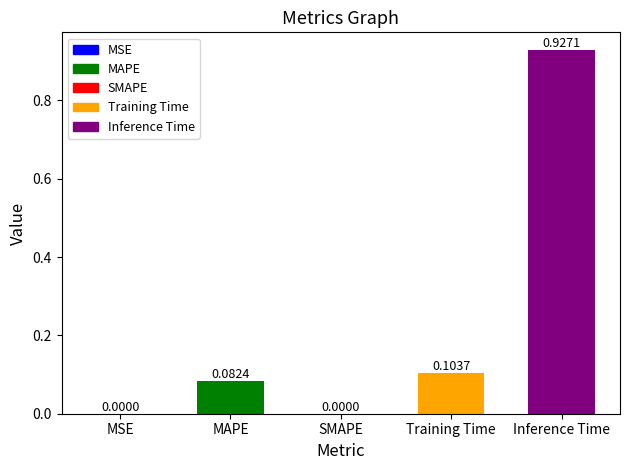

What is the label of the 5th bar from the right?

MSE